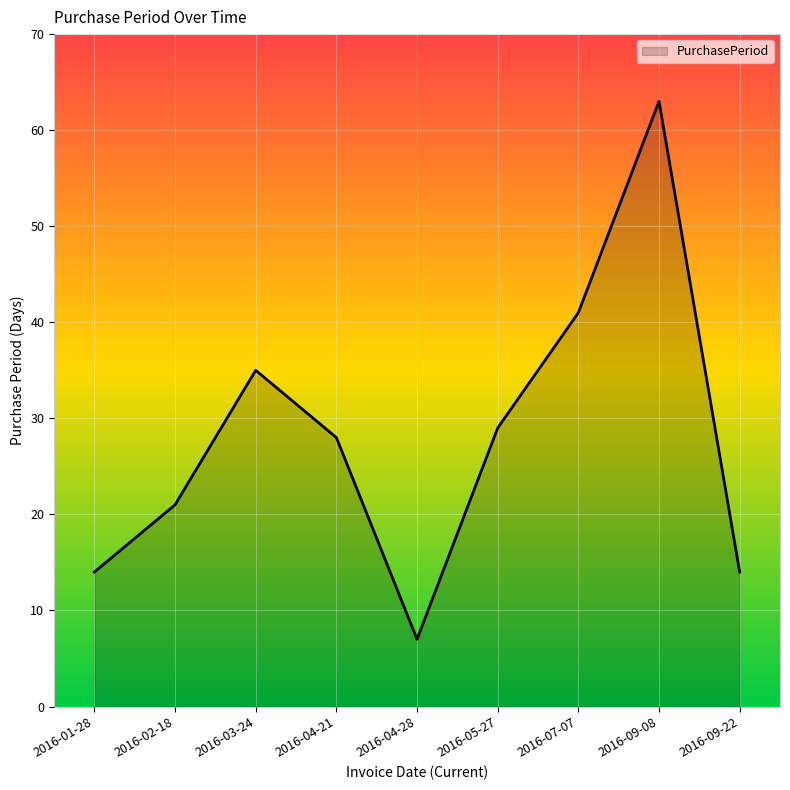

Reading right to left, extract all data points from this chart.

14	63	41	29	7	28	35	21	14